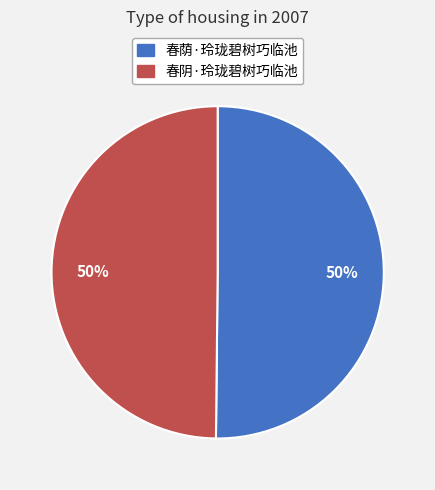

True or false: 春阴·玲珑碧树巧临池 accounts for 58% of the total.

False